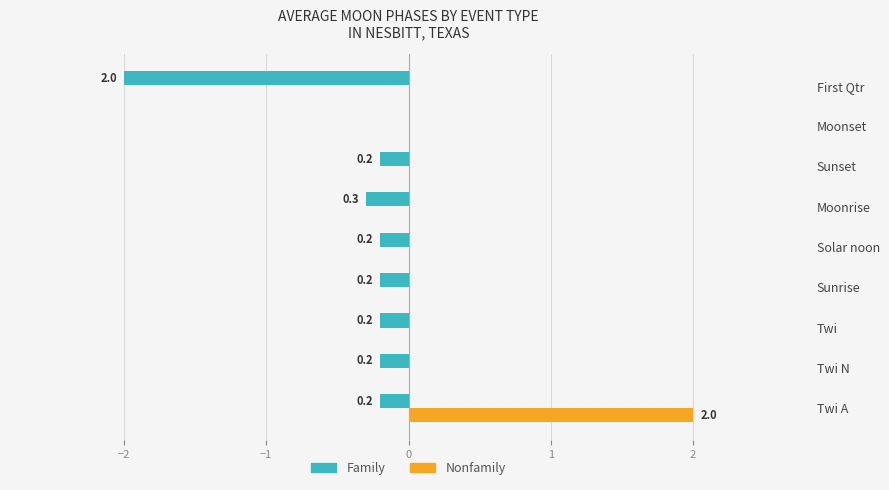

Reading left to right, list all the values displayed in this chart.

Family: -0.2	-0.2	-0.2	-0.2	-0.2	-0.3	-0.2	0.0	-2.0
Nonfamily: 2.0	0.0	0.0	0.0	0.0	0.0	0.0	0.0	0.0